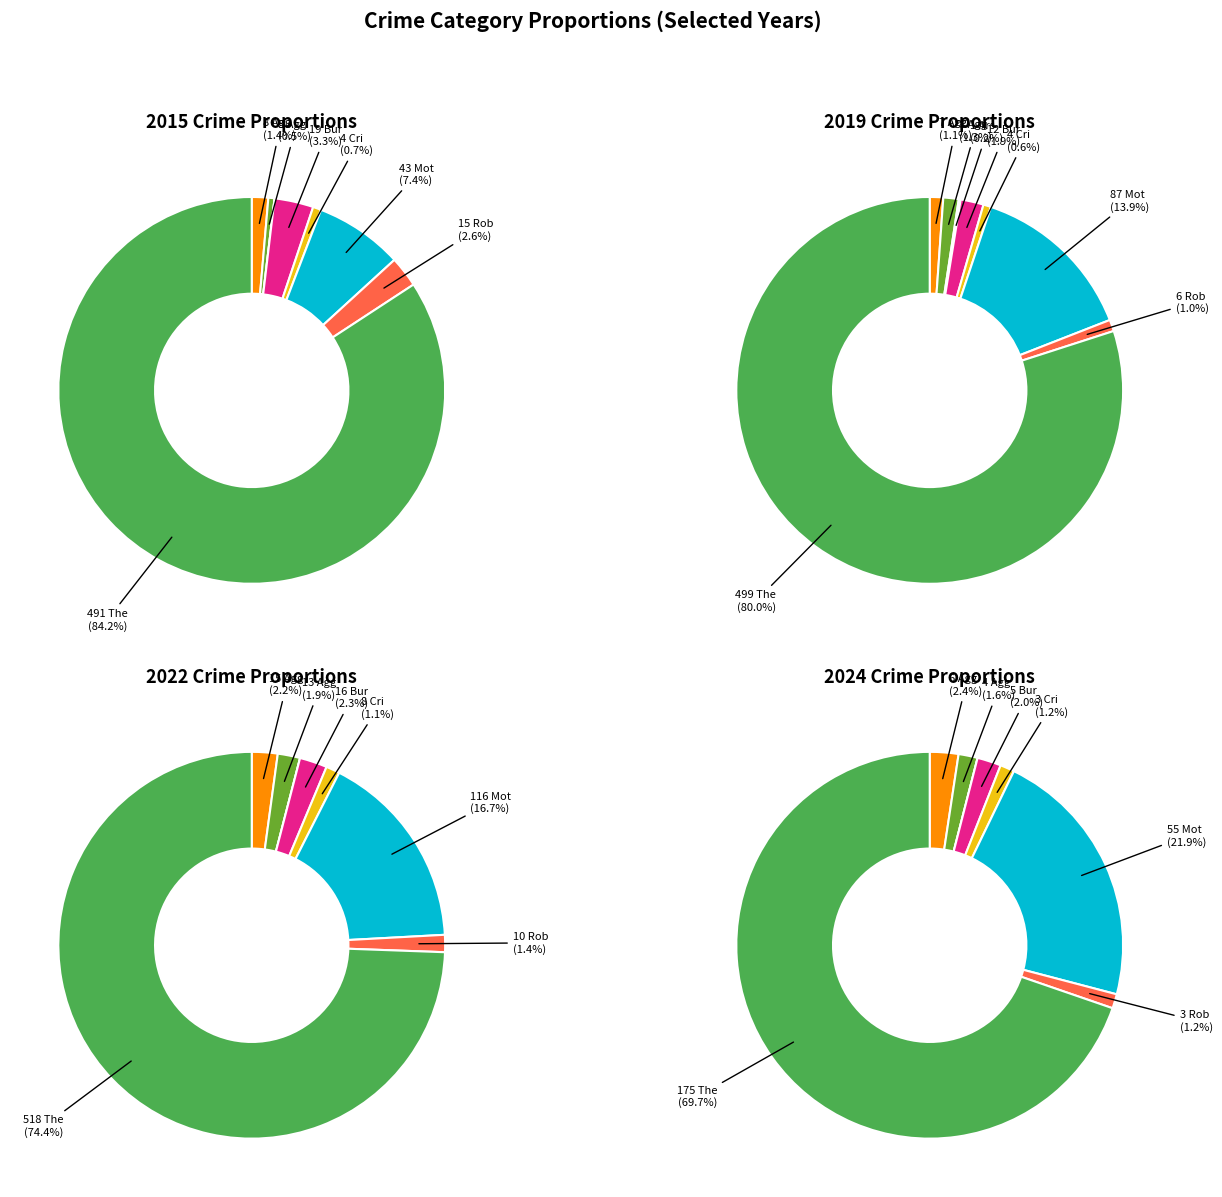

Between Aggravated Assault and Robbery, which is larger?

Robbery